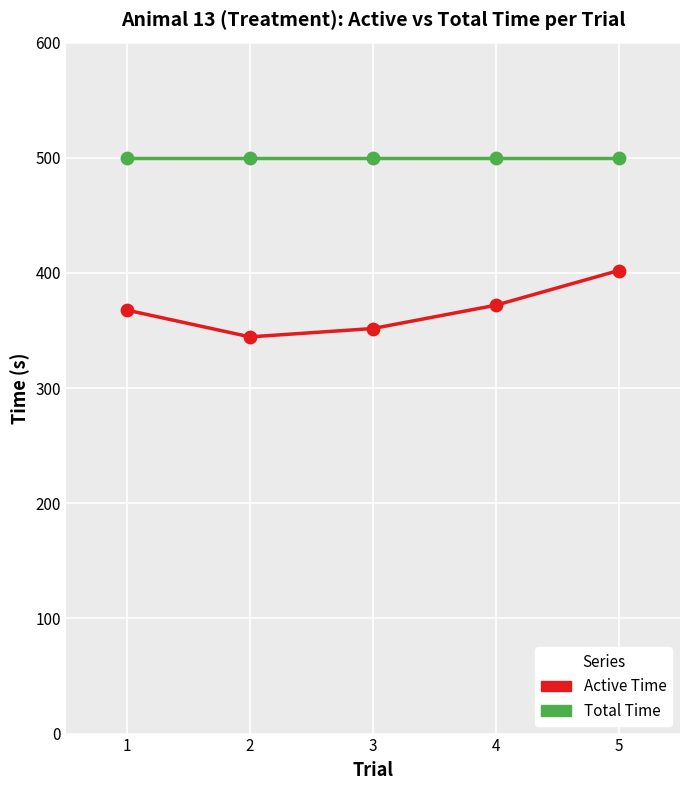

Is the value of Active Time at 1 greater than the value of Total Time at 4?

No